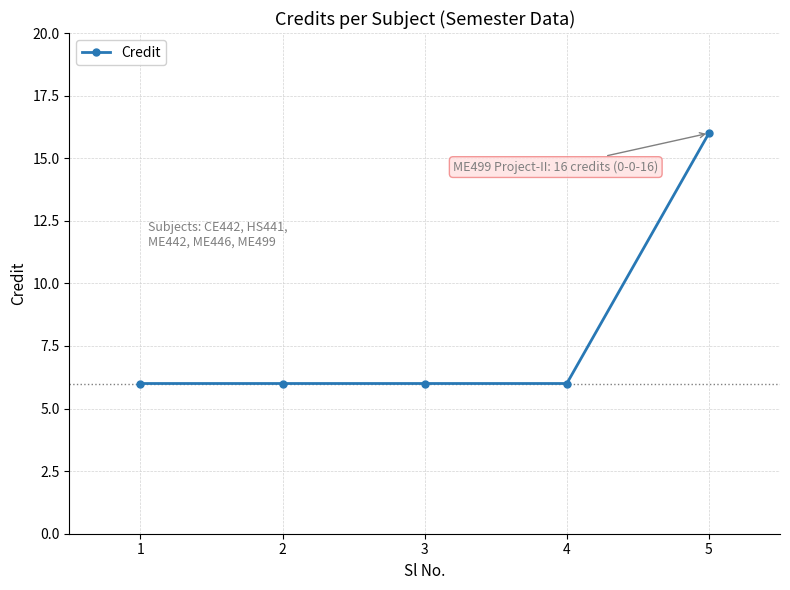

What is the average value?

8